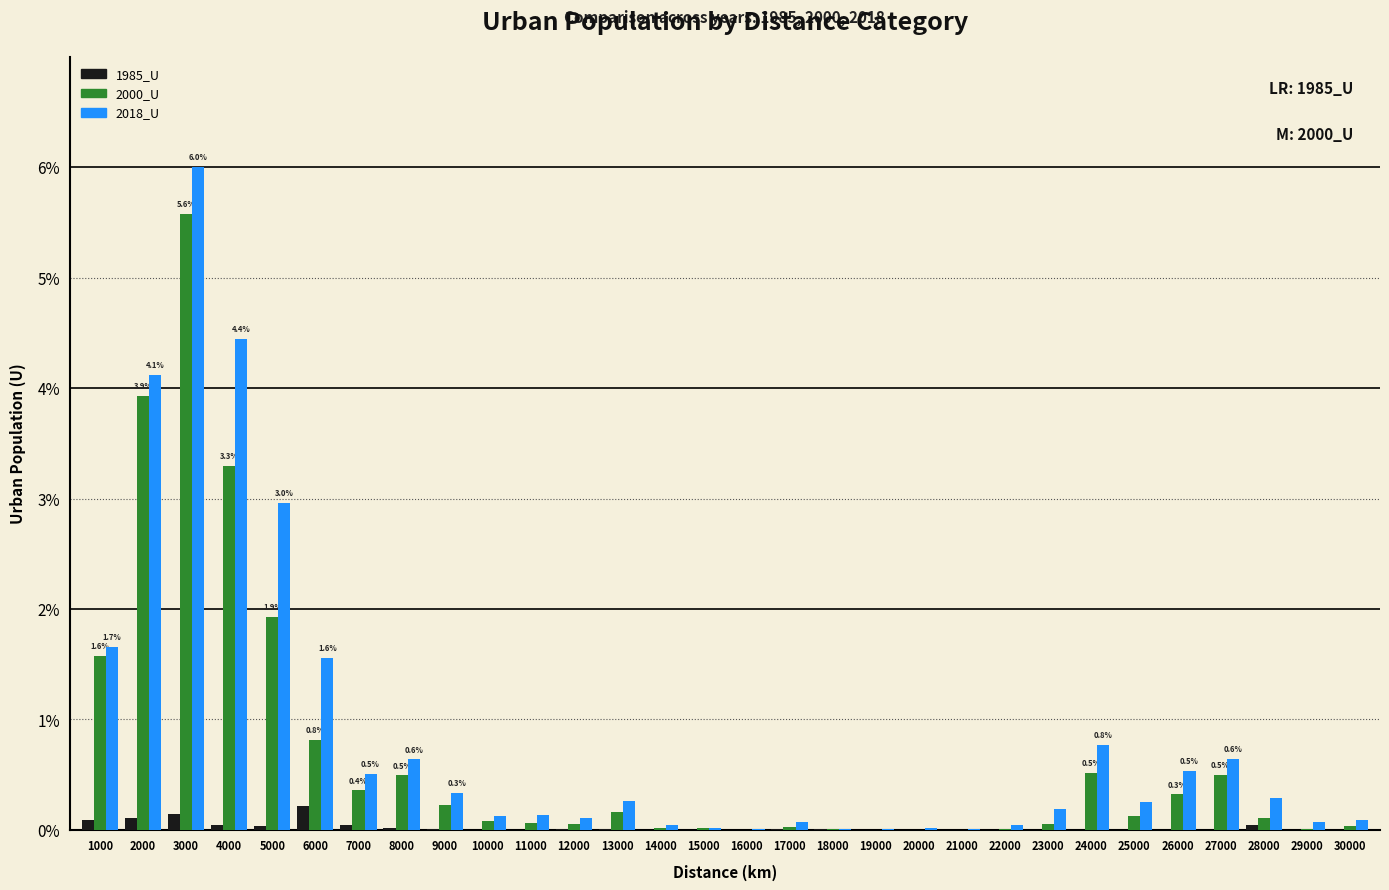

The 2018_U series shows 0.0 at 21000. True or false?

True